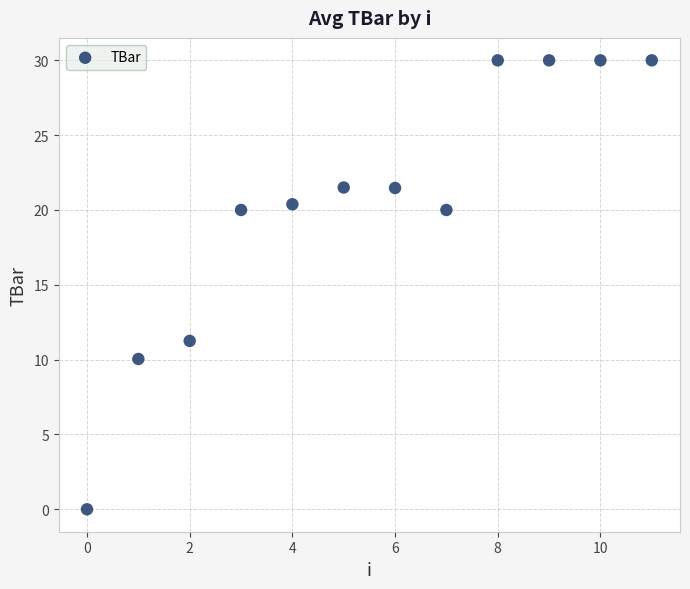

What is the average Y value?

20.4